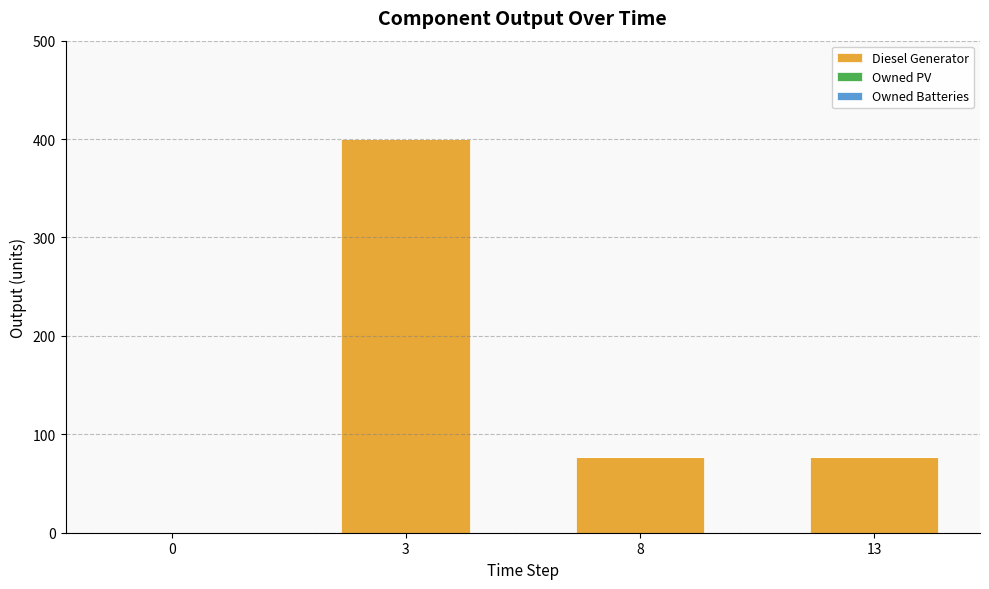

Count the number of categories in the chart.

4